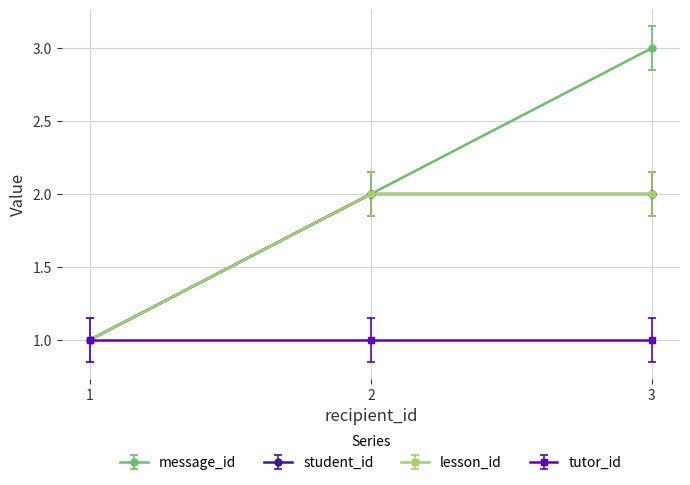

At which category is the sum across all series the highest?

3